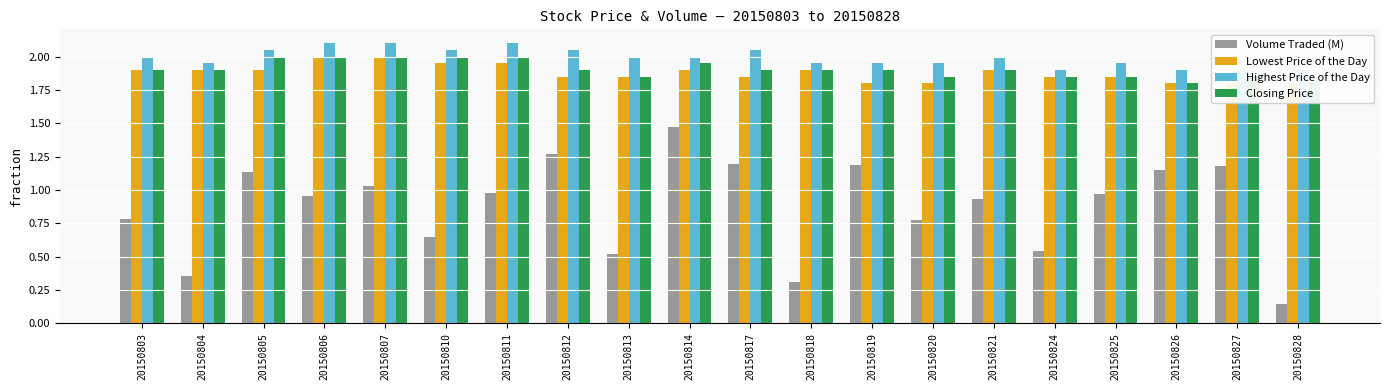

Between 20150812 and 20150803, which is larger?

20150812